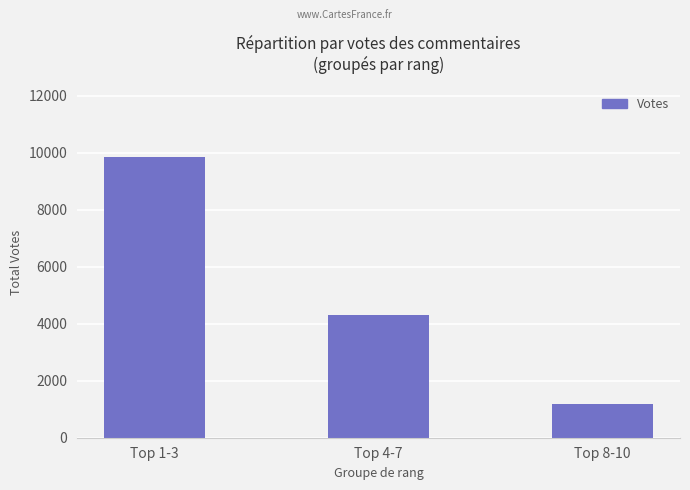

Is it true that the value at Top 4-7 is 7211?

False